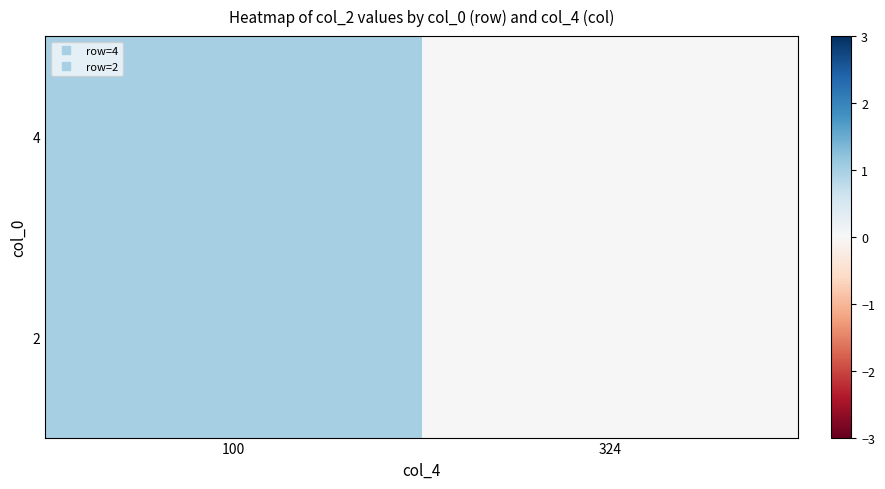

Reading left to right, extract all data points from this chart.

4: 100=1	324=0
2: 100=1	324=0